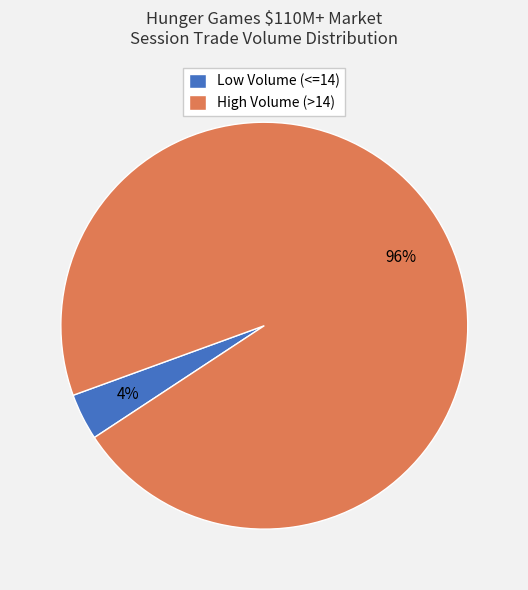

What is the largest slice in the pie chart?

High Volume (>14)